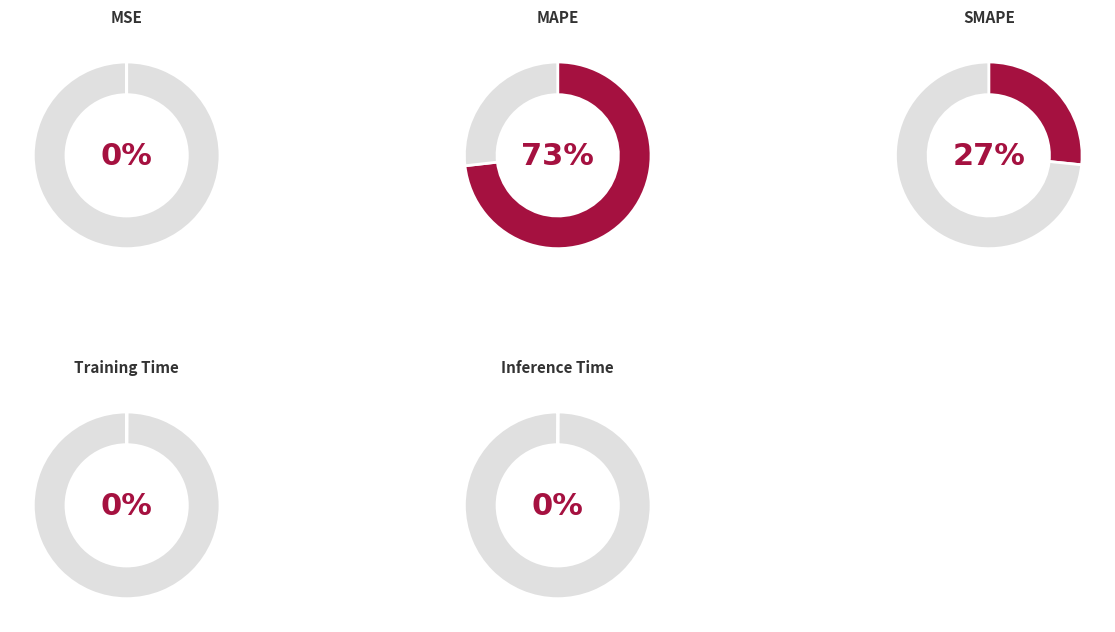

Rank the categories by value from lowest to highest.

MSE, Training Time, Inference Time, SMAPE, MAPE